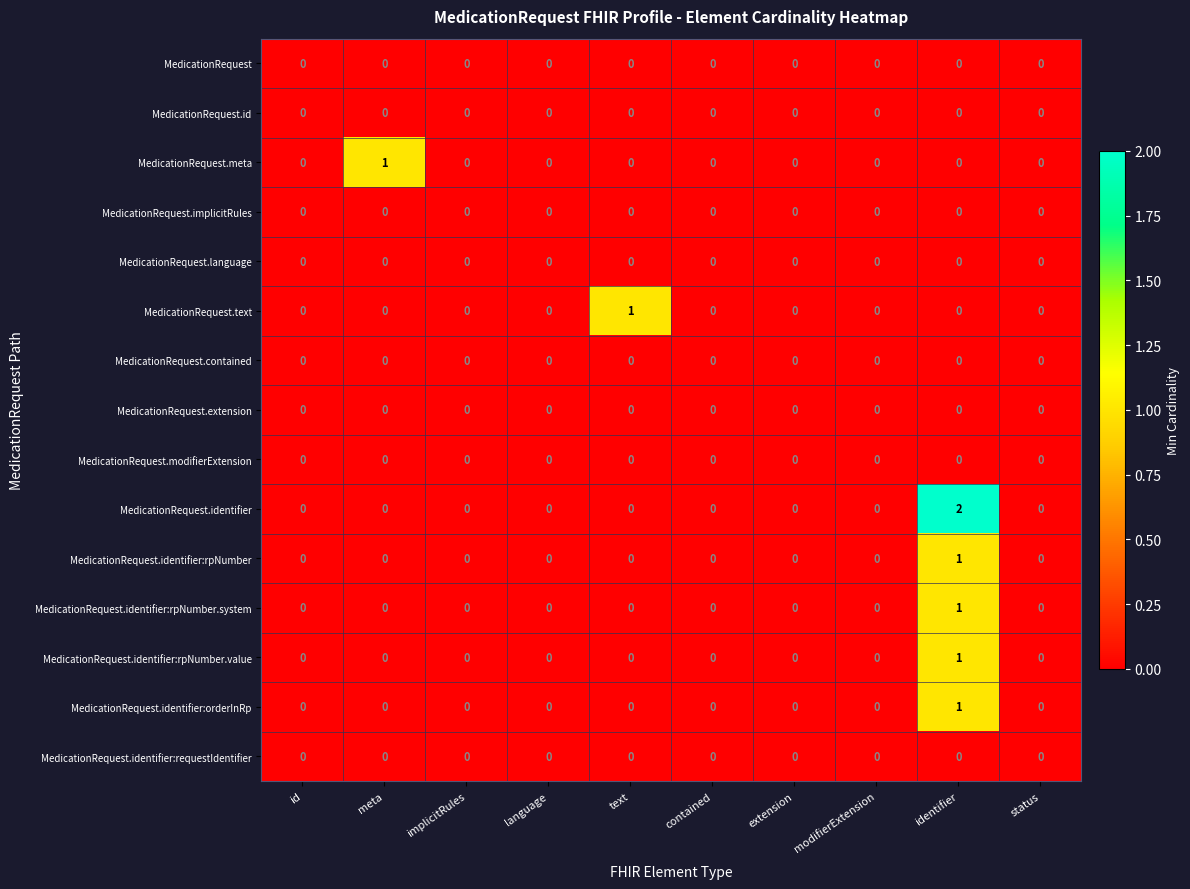

How many MedicationRequest.identifier:orderInRp values are between 0 and 1?

10